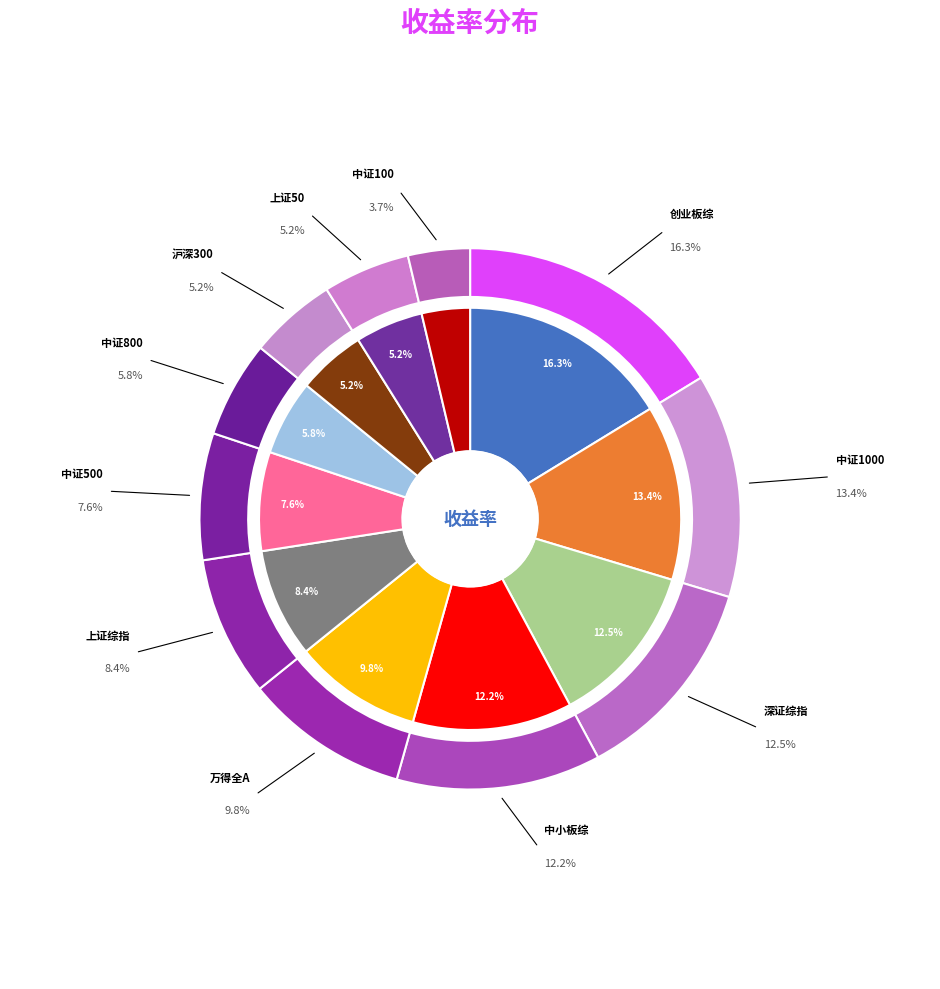

To the nearest percent, what is the average slice percentage?

9%